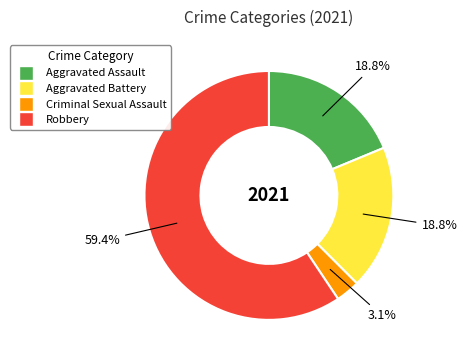

Which has a higher value, Aggravated Battery or Criminal Sexual Assault?

Aggravated Battery